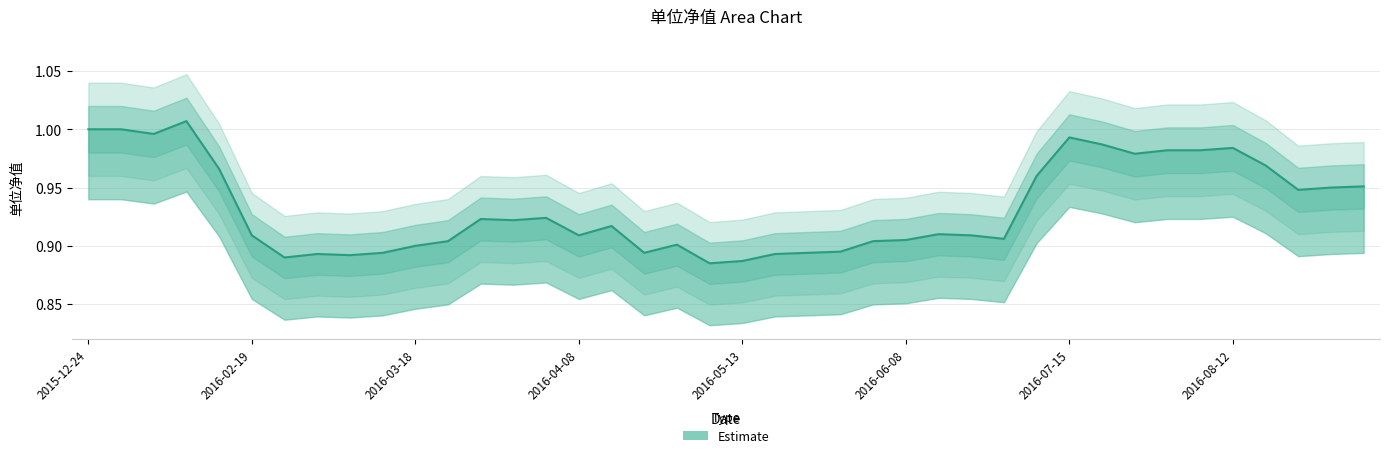

True or false: the data shows 1.0 at 2016-08-12.

True